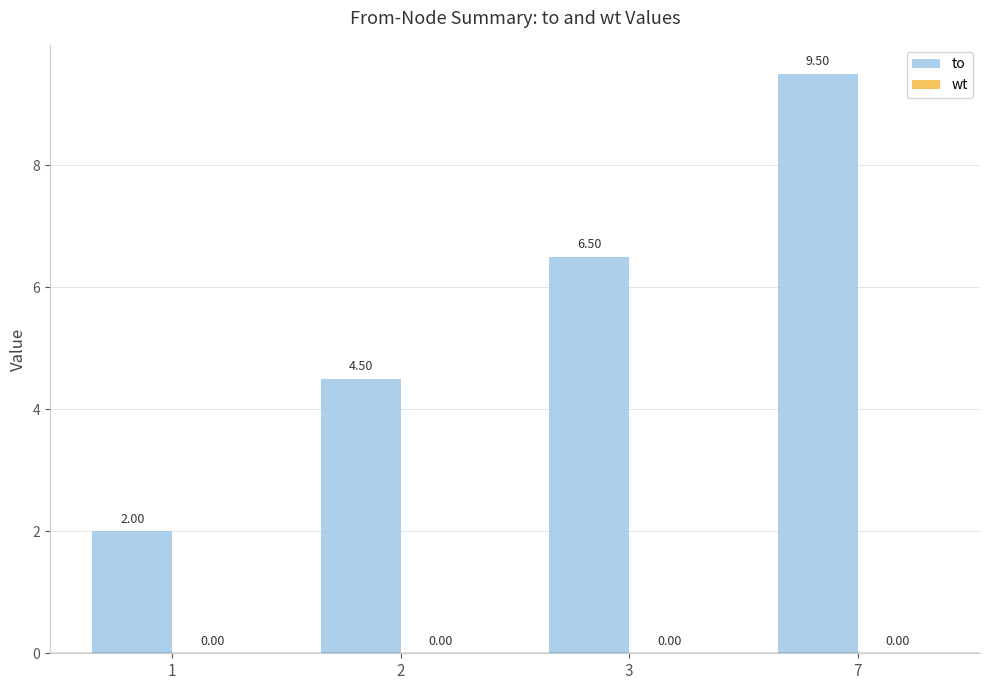

What is the change in value from 2 to 7?

+5.0